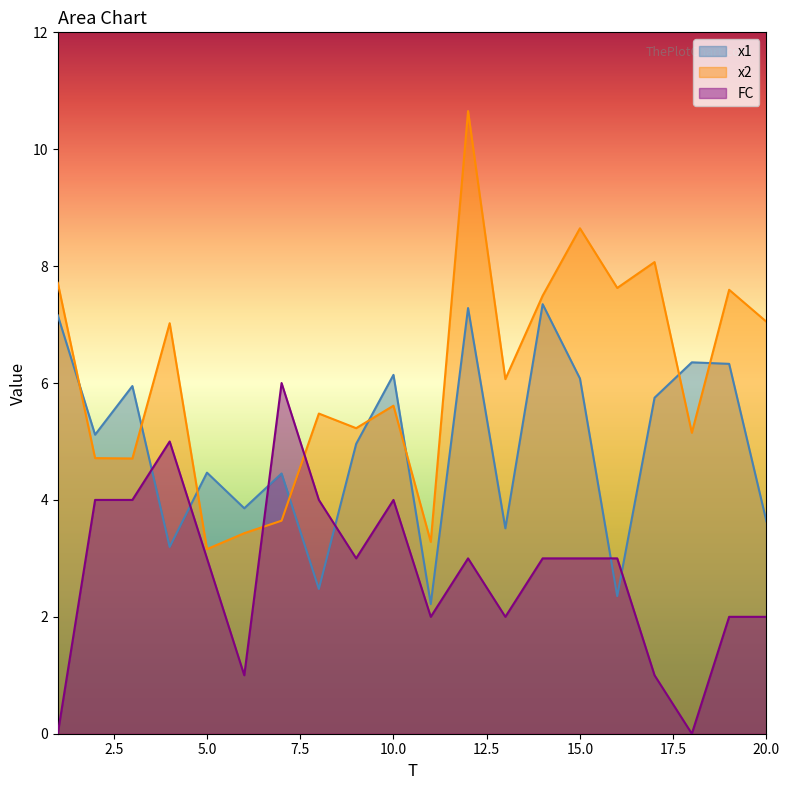

Count the number of categories in the chart.

20